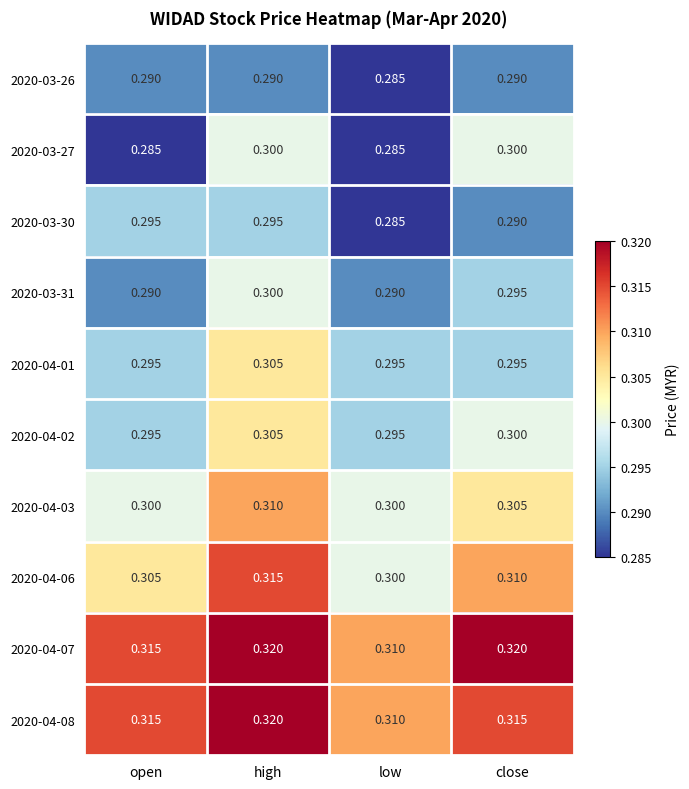

At which label does 2020-03-26 reach its minimum?

low